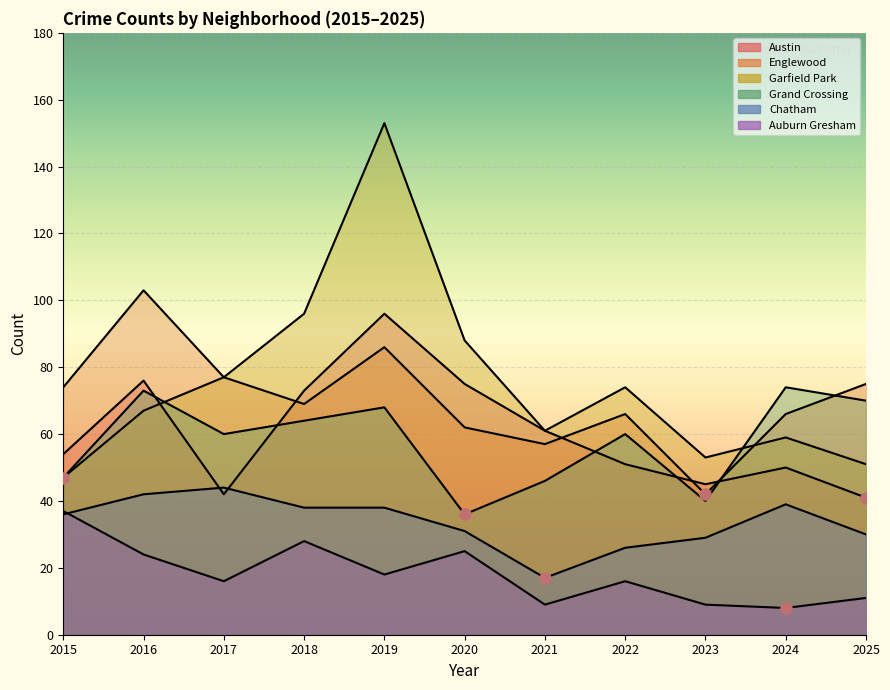

True or false: Grand Crossing has a value of 40 at 2023.

True